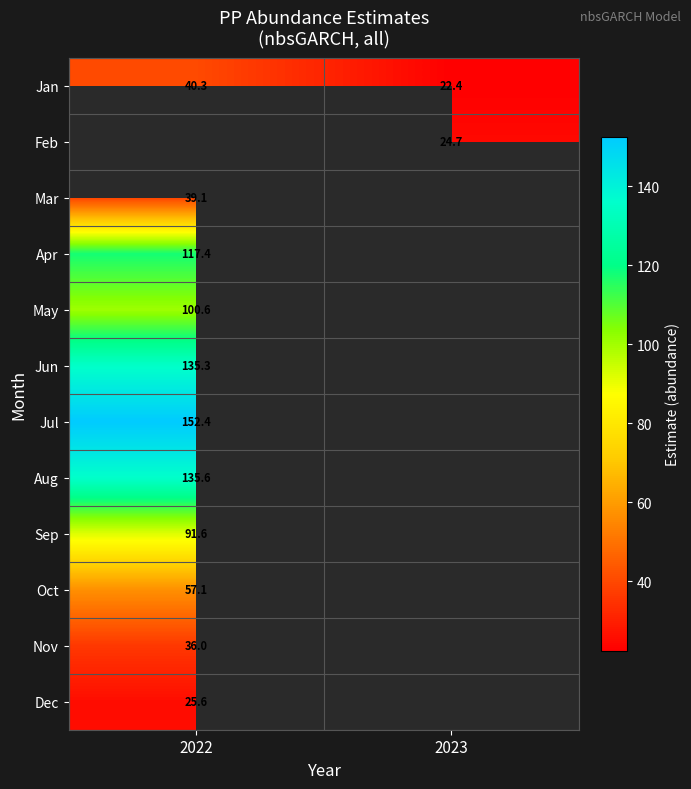

Is the value of Jan at 2023 greater than the value of Nov at 2022?

No